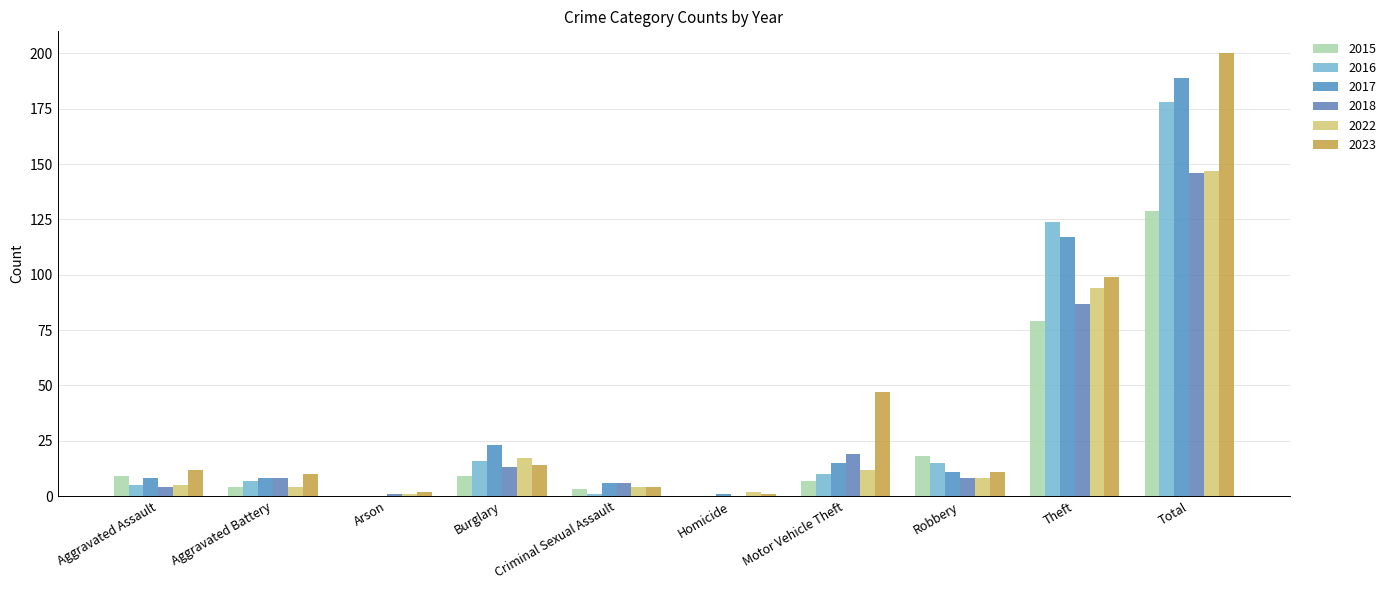

Which series changed the most between Criminal Sexual Assault and Motor Vehicle Theft?

2023